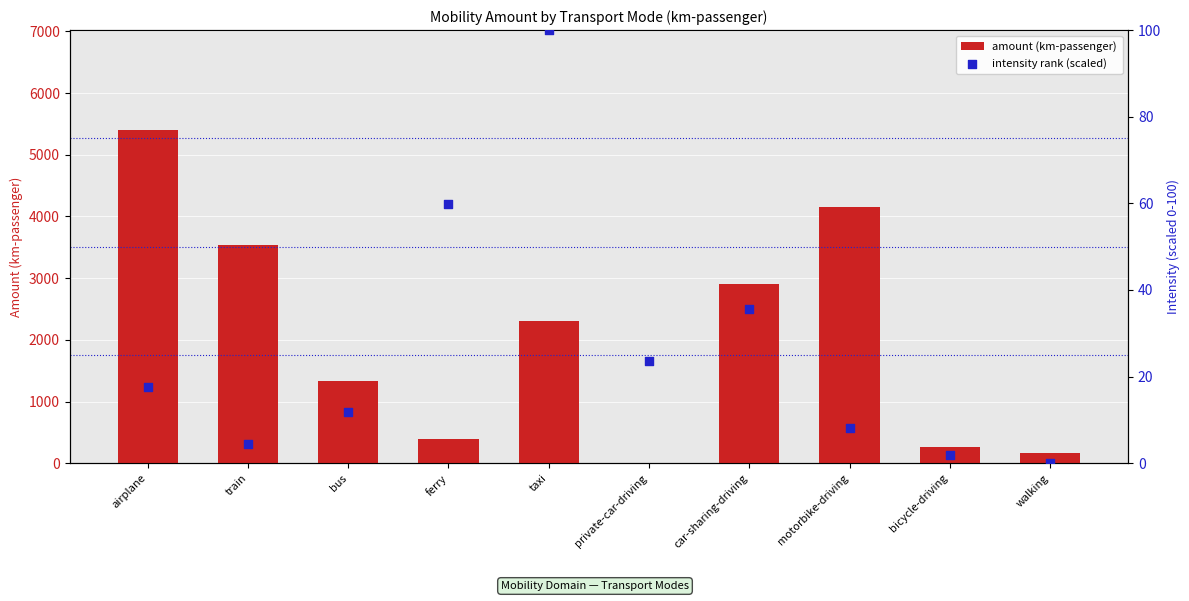

Which series reaches the minimum Y coordinate?

amount (km-passenger)